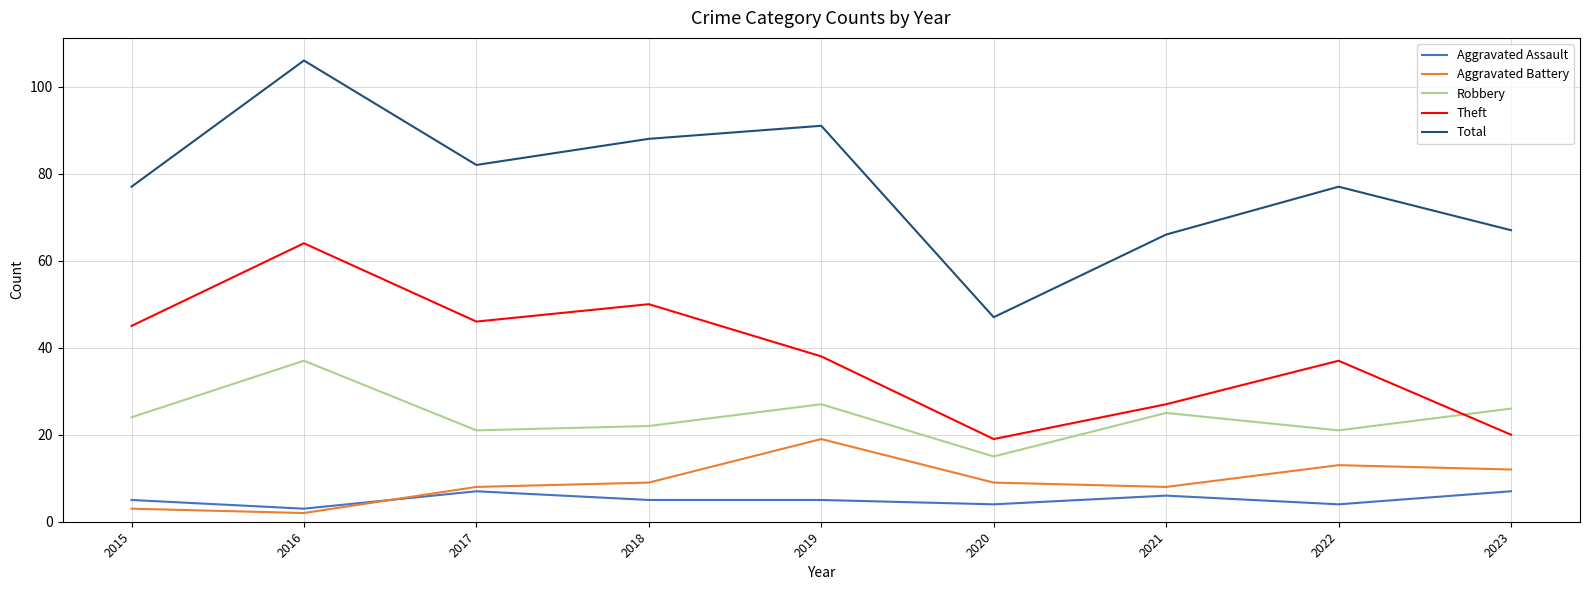

Reading left to right, transcribe all the data shown in this chart.

Aggravated Assault: 5	3	7	5	5	4	6	4	7
Aggravated Battery: 3	2	8	9	19	9	8	13	12
Robbery: 24	37	21	22	27	15	25	21	26
Theft: 45	64	46	50	38	19	27	37	20
Total: 77	106	82	88	91	47	66	77	67